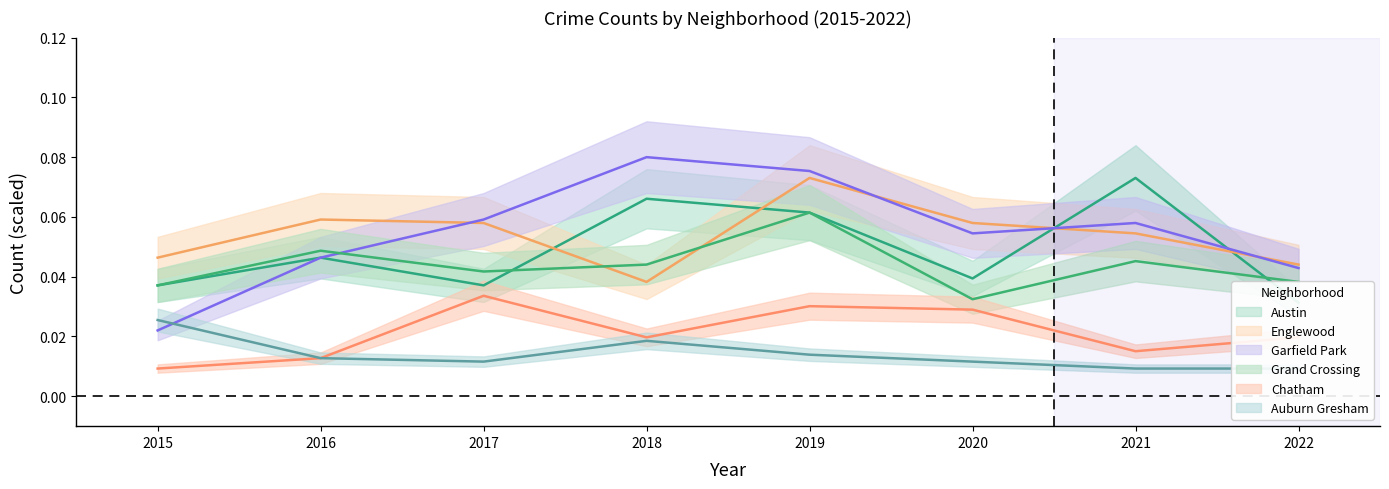

True or false: Chatham and Austin intersect in this chart.

False